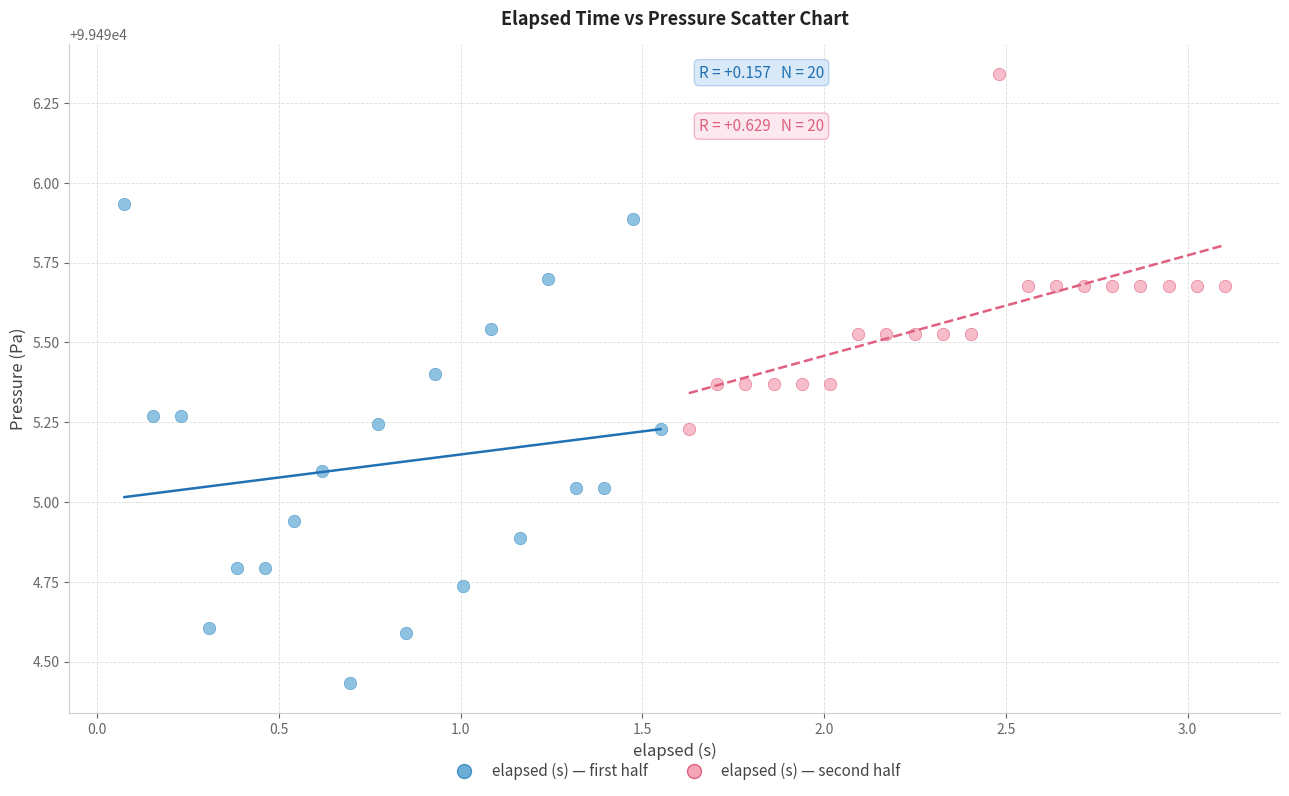

Which series reaches the minimum Y coordinate?

elapsed (s) — first half